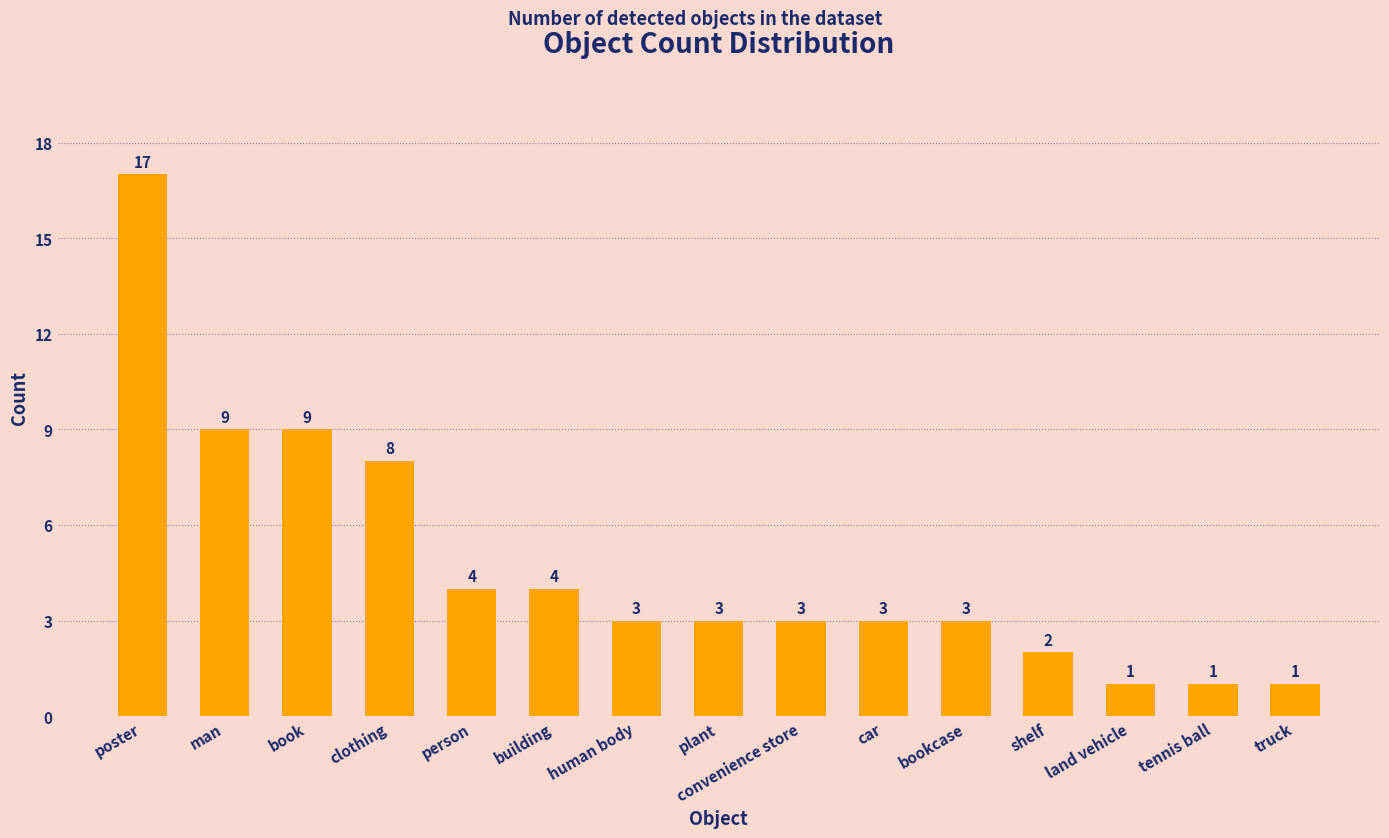

Is it true that the value at poster is 26?

False